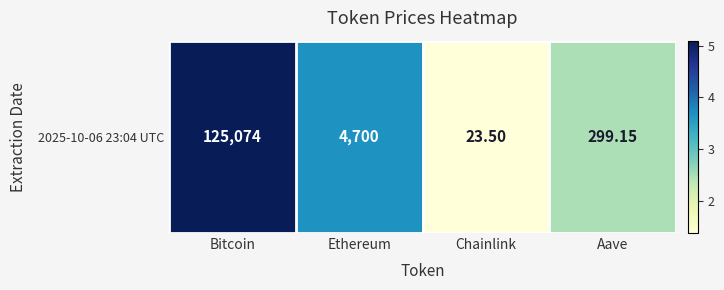

The chart shows a value of 1.4 at Chainlink. True or false?

True